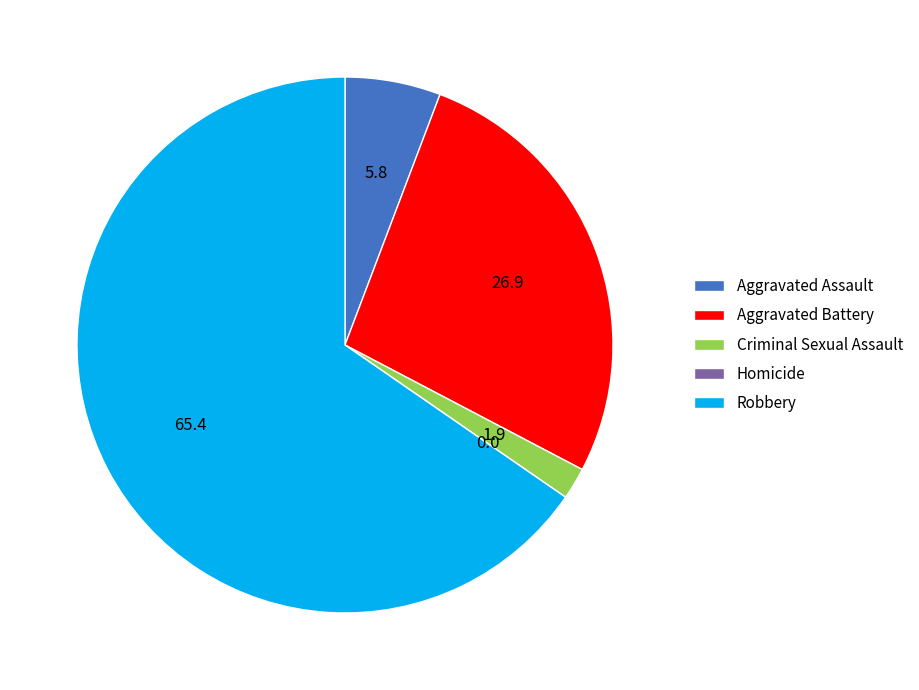

Is the sum of Aggravated Battery and Robbery greater than half?

Yes